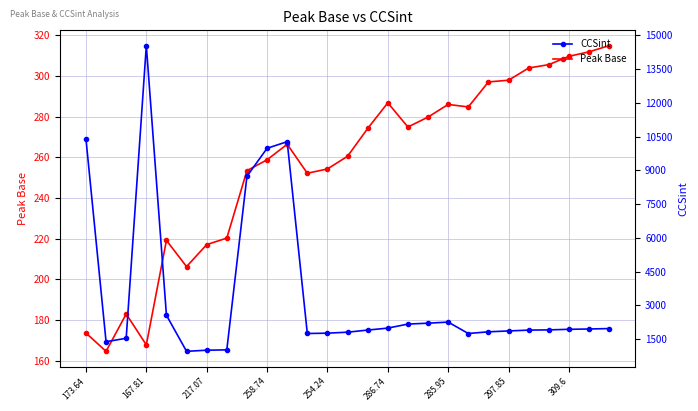

What is the highest value of the Peak Base series?

314.9